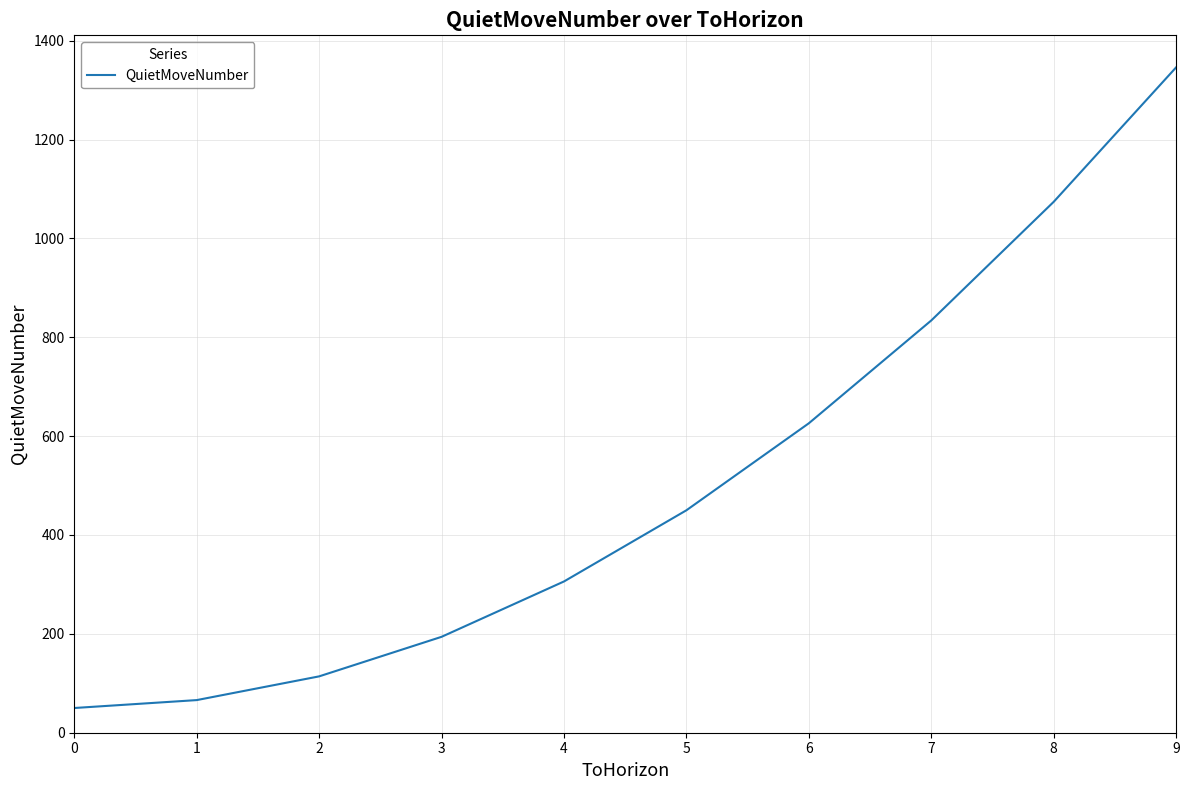

What is the difference between the maximum and minimum values?

1296